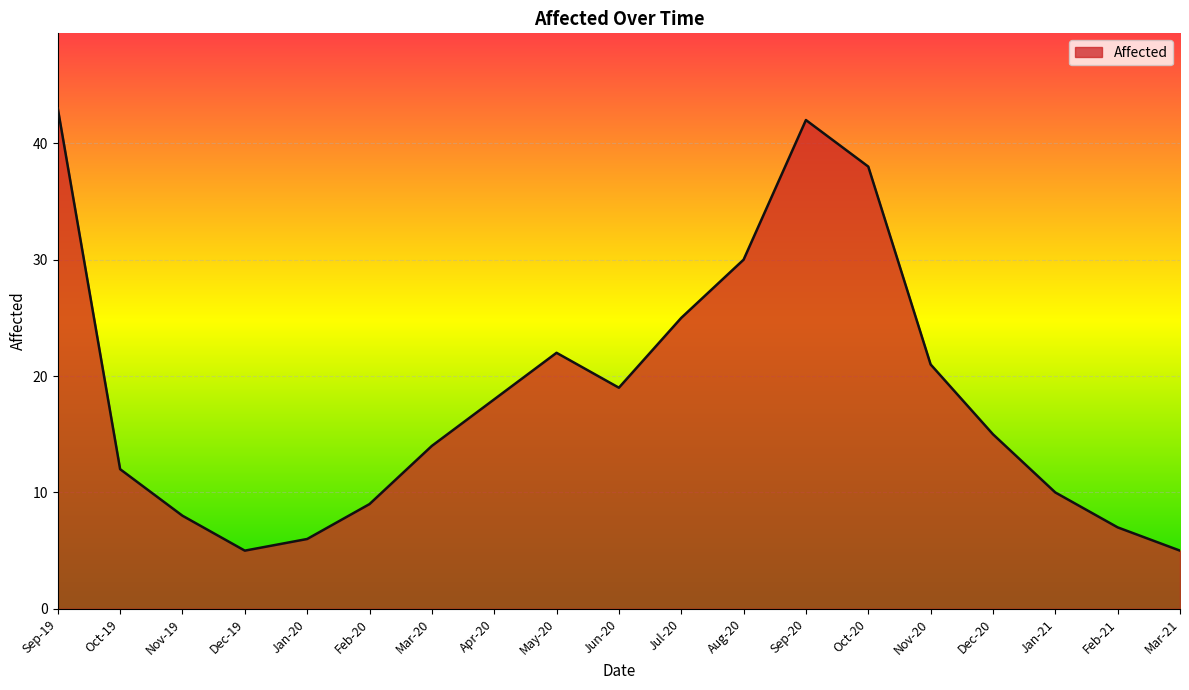

What position from the right is Jan-21?

3